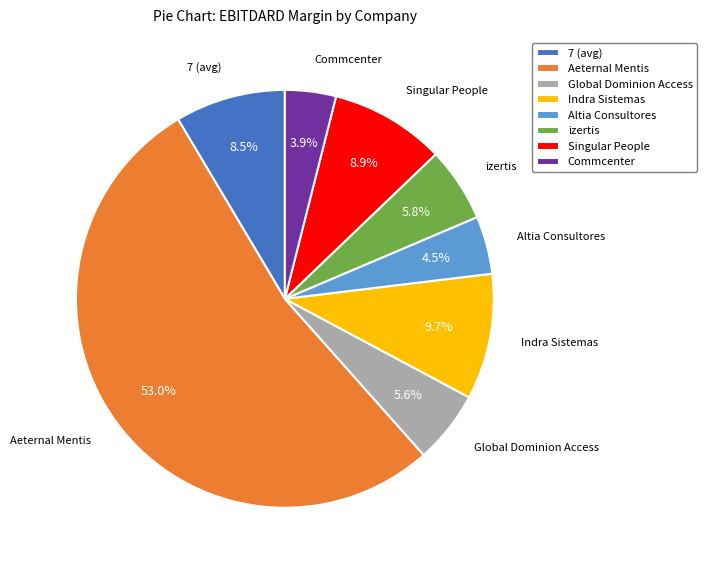

Between Aeternal Mentis and Indra Sistemas, which is larger?

Aeternal Mentis